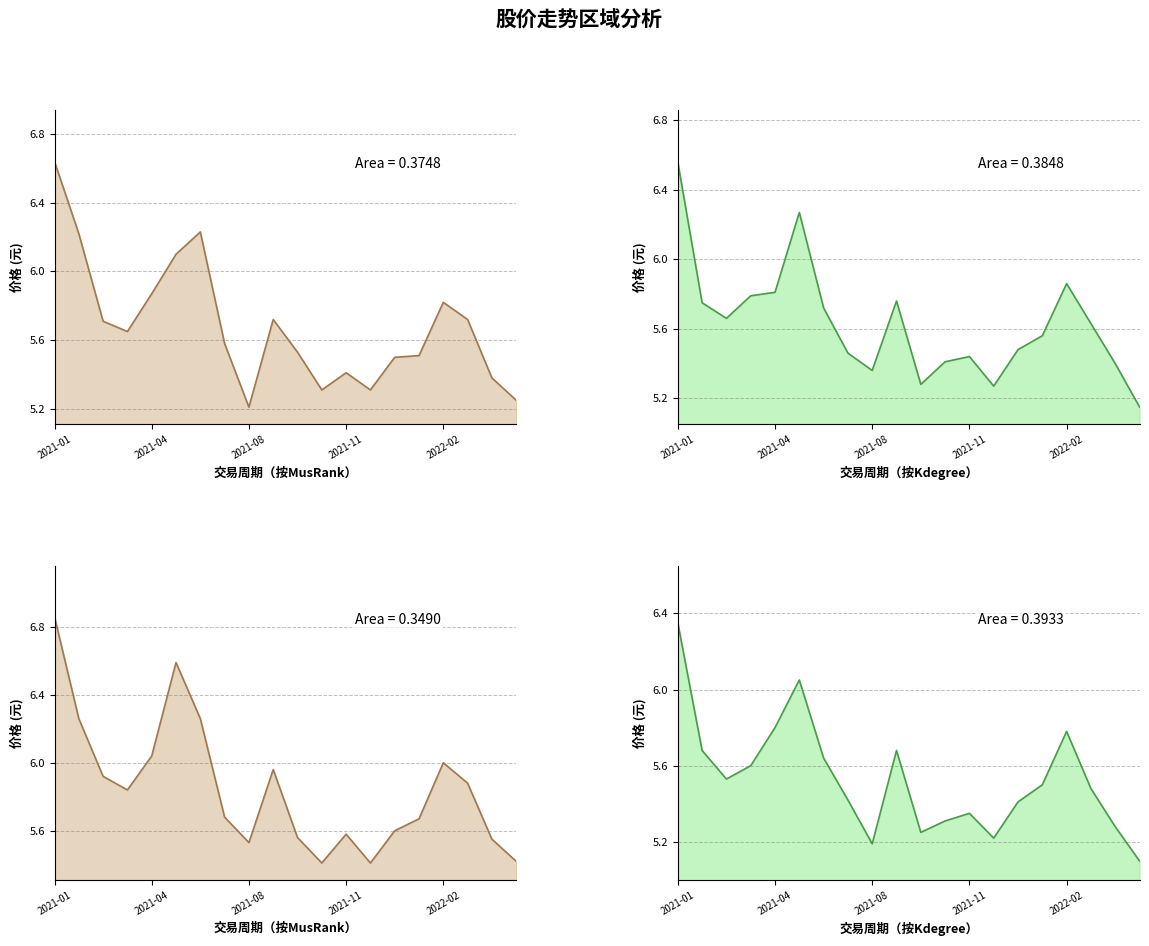

True or false: 收盘_line has more than 1 interior local peaks.

True